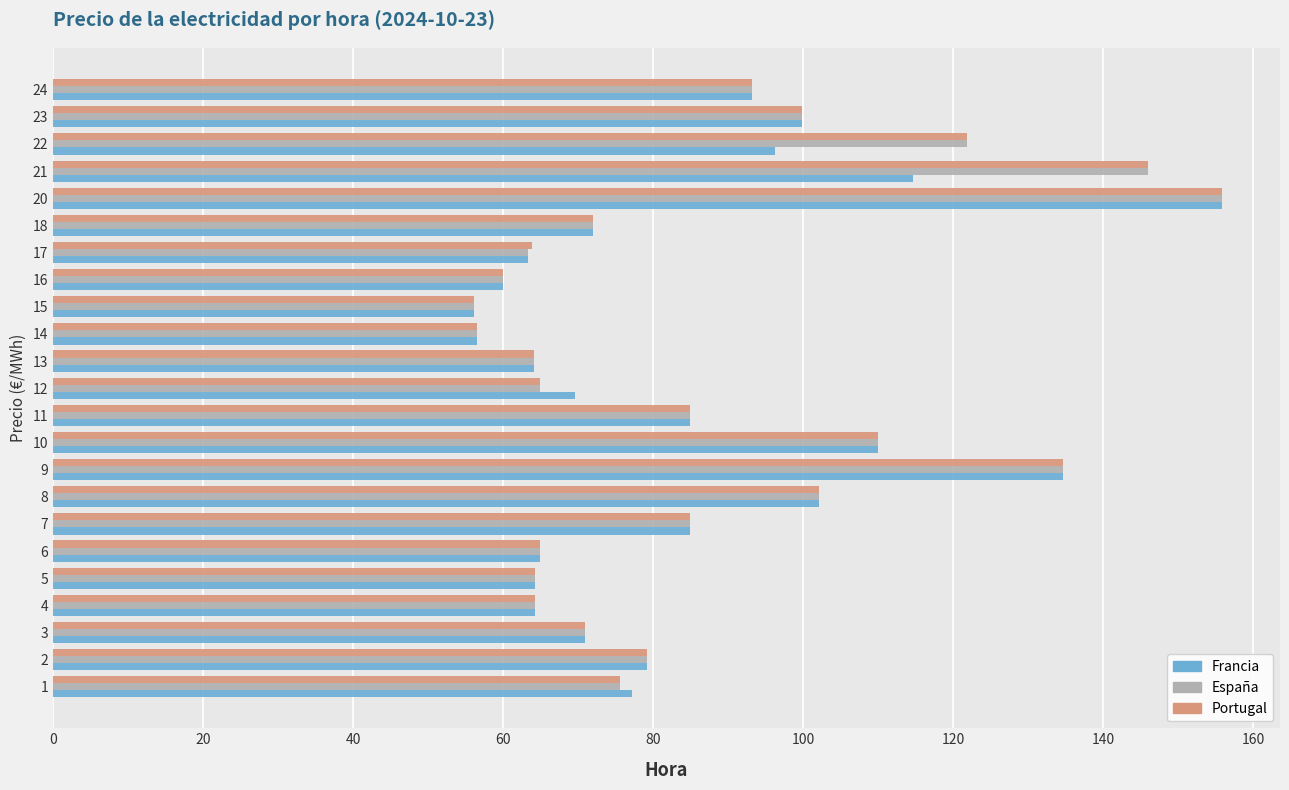

What is the sum of the España values at 7 and 12?

150.0